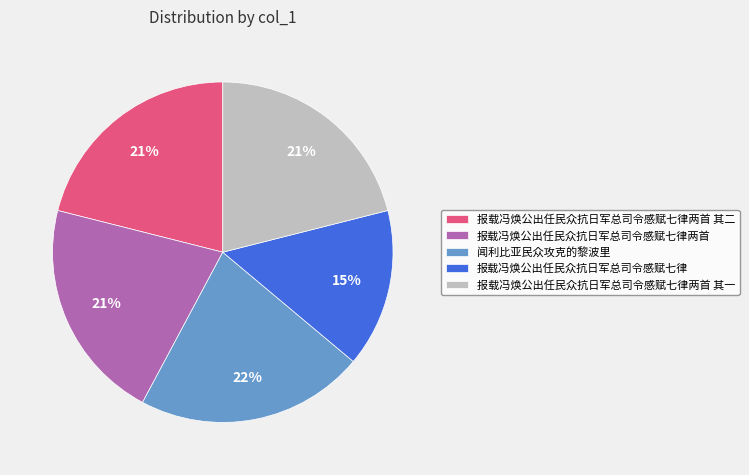

Is there any slice that represents more than half of the pie?

No